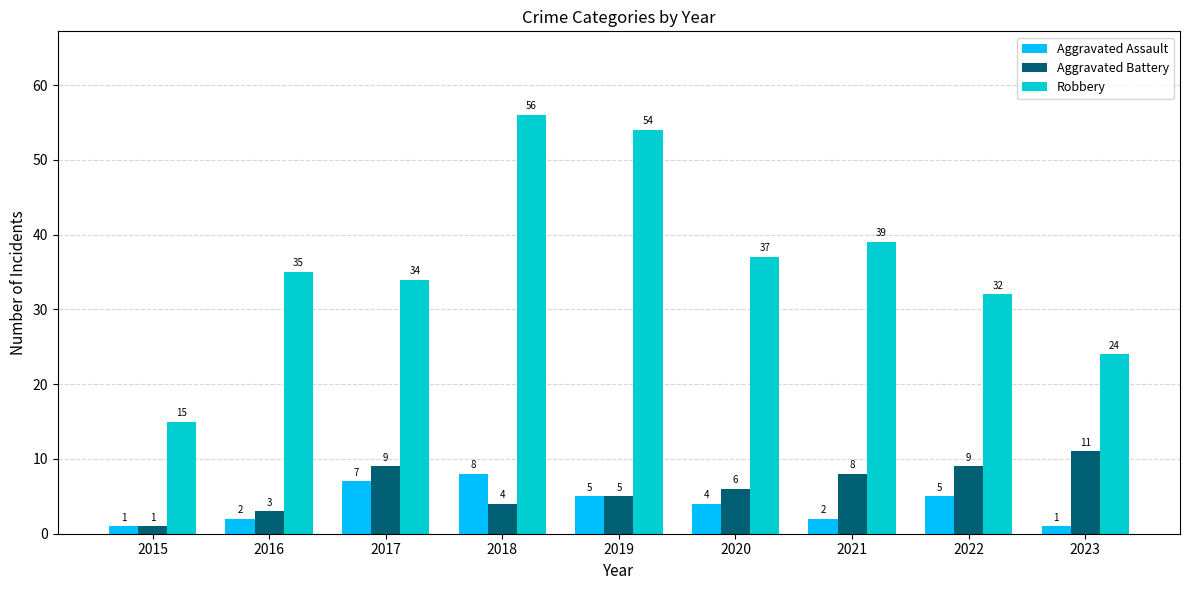

List the series in order of their peak value, highest first.

Robbery, Aggravated Battery, Aggravated Assault